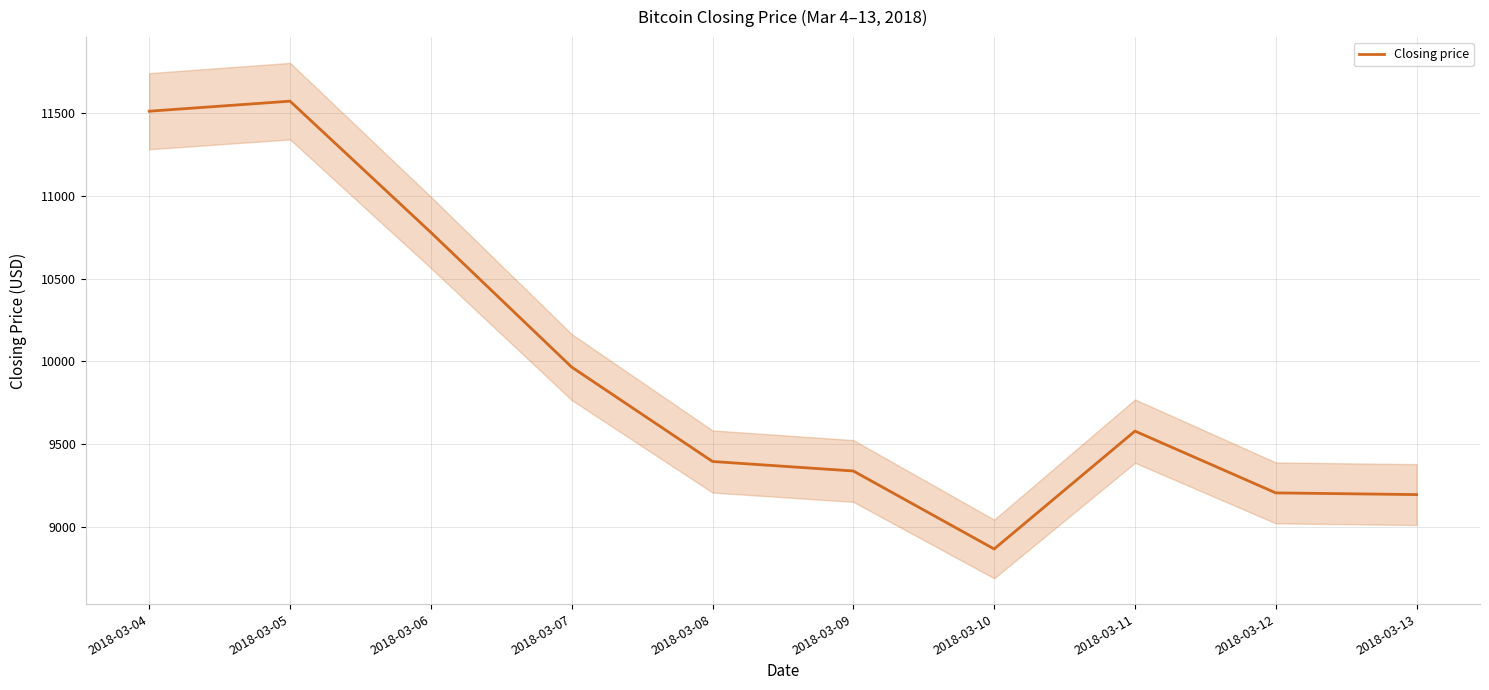

Is this an area chart (filled region under the line)?

No